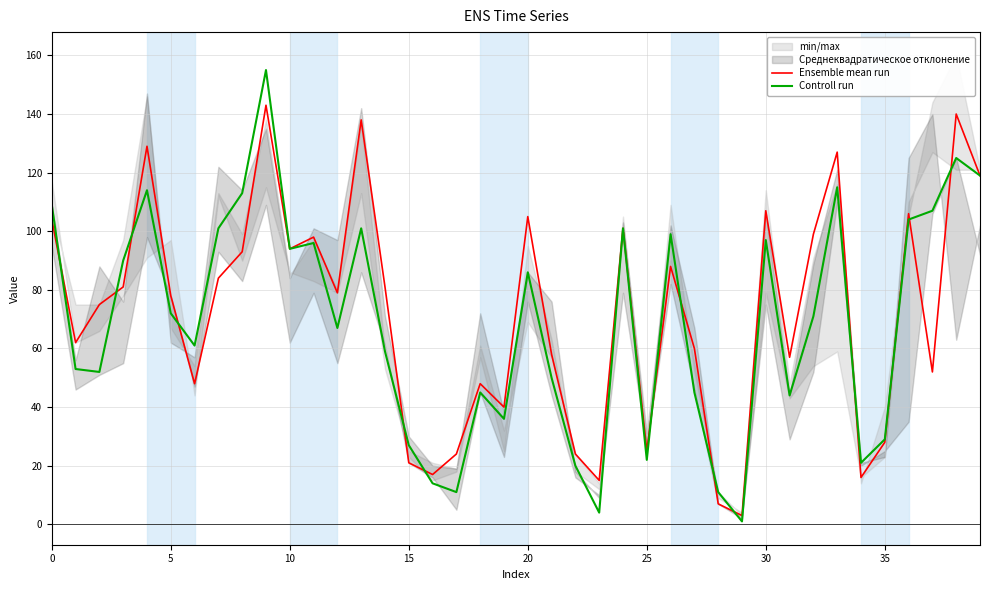

True or false: Ensemble mean run has a value of 20 at 5.

False